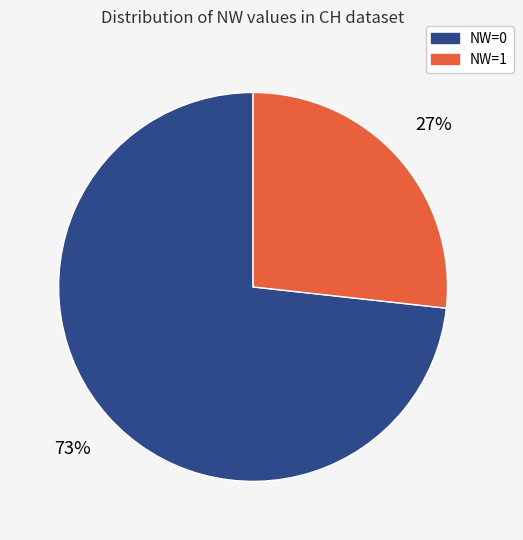

To the nearest percent, what is the average slice percentage?

50%